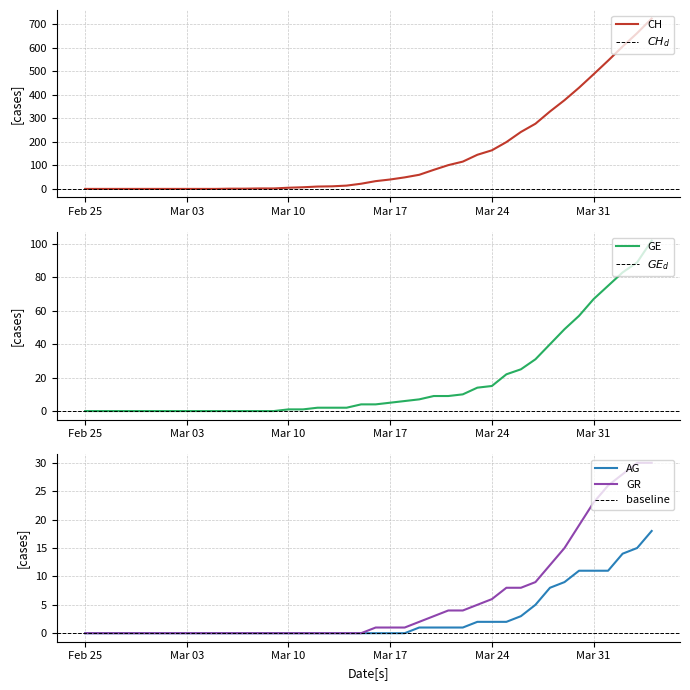

Is it true that CH equals 487 at Mar 31?

True